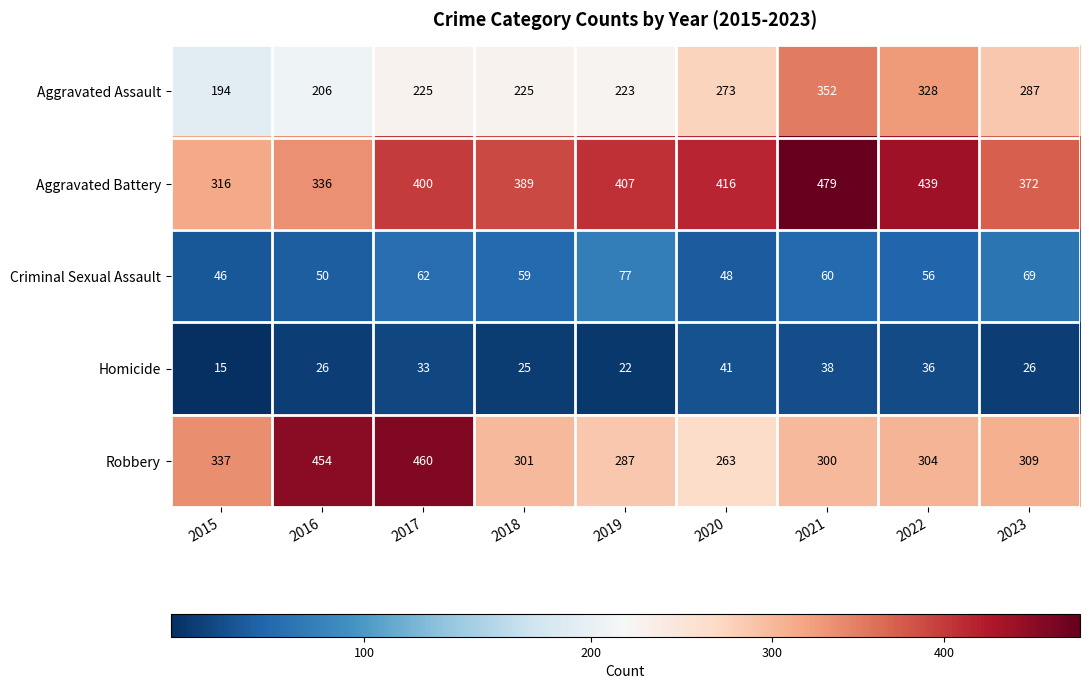

What is the minimum value shown in the chart?

15